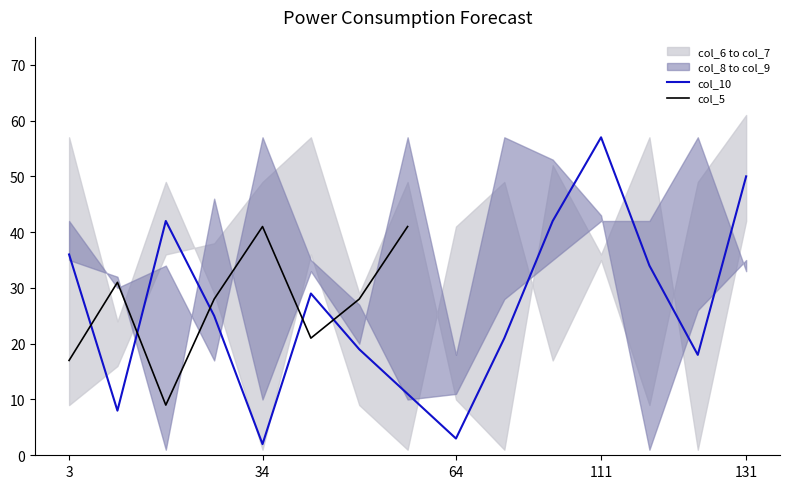

The value of col_6 at 16 is 75. True or false?

False